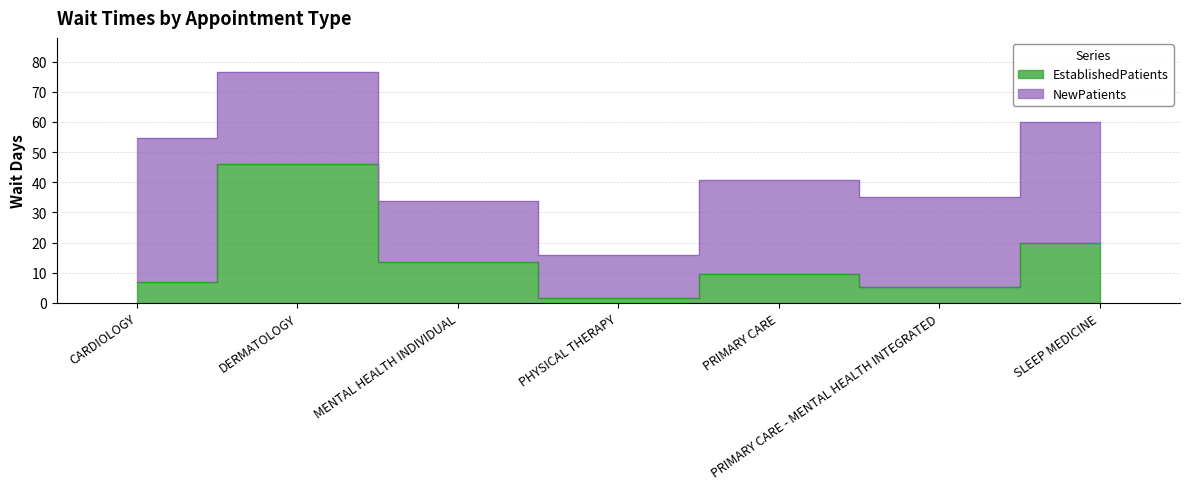

Approximately how many times larger is the value at PRIMARY CARE compared to PRIMARY CARE - MENTAL HEALTH INTEGRATED?

1.9